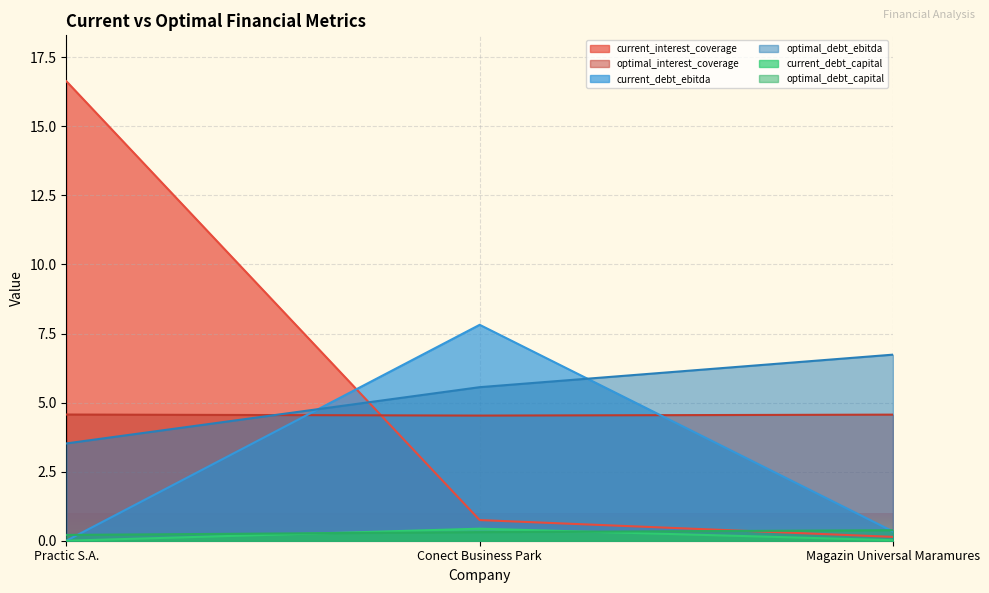

What is the sum of all current_debt_capital values?

0.5